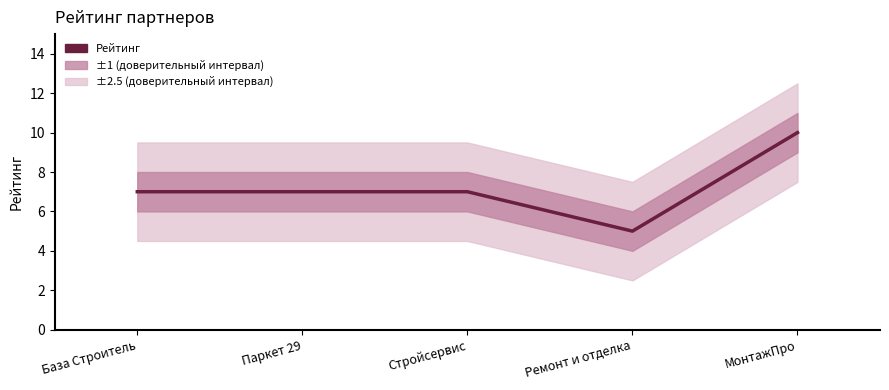

List the labels in order of value, largest first.

МонтажПро, База Строитель, Паркет 29, Стройсервис, Ремонт и отделка